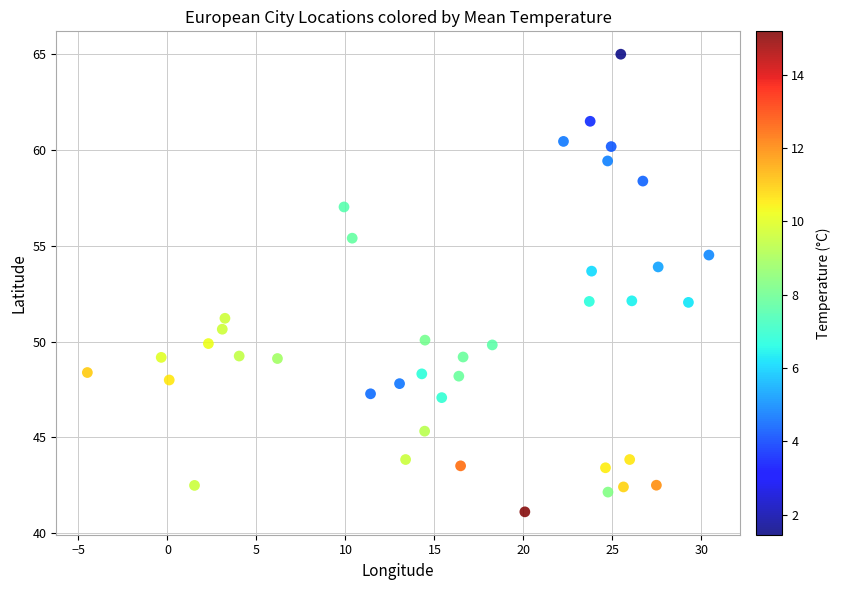

What is the range of X values (max minus min)?

34.9